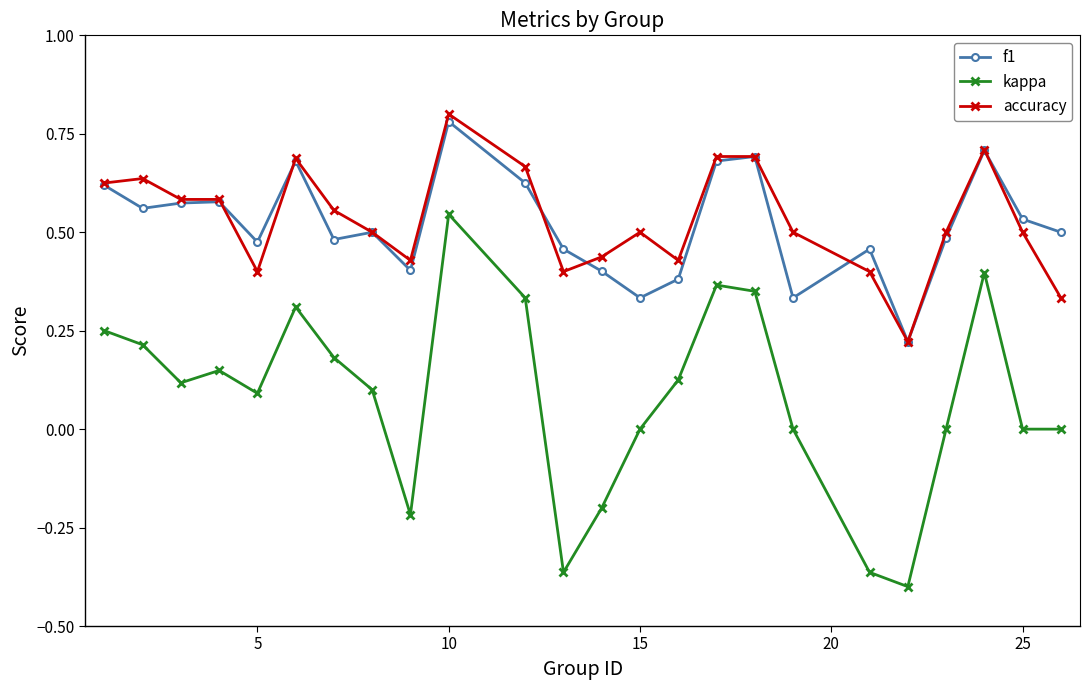

True or false: accuracy has more than 0 points higher than both neighbors.

True